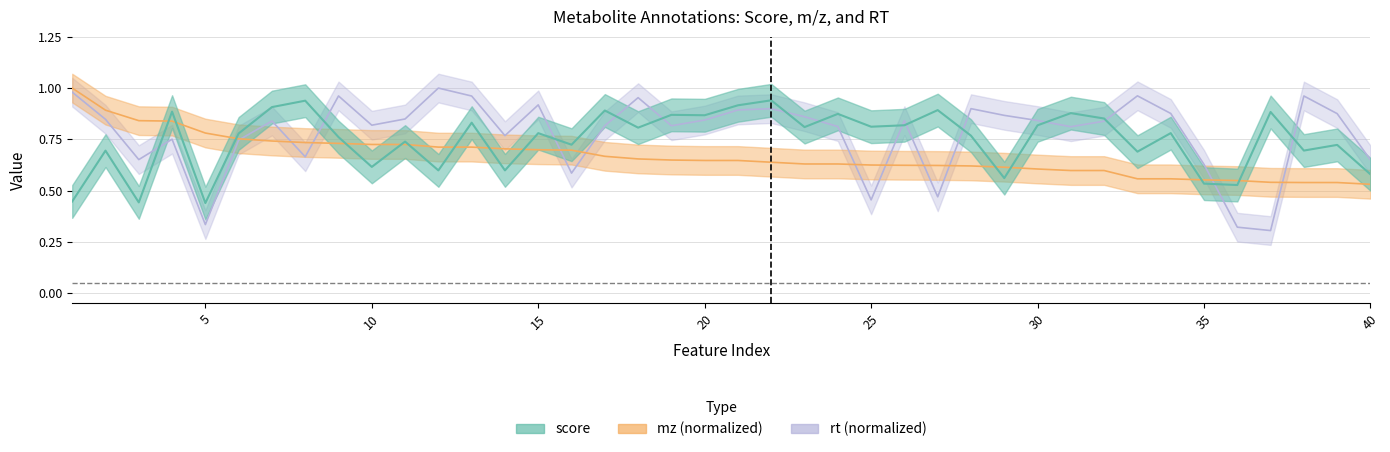

Between 17 and 33, which series saw the biggest shift?

score